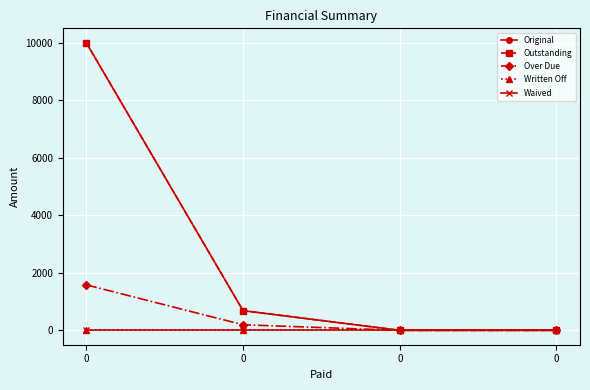

Which series has the widest spread of values?

Original